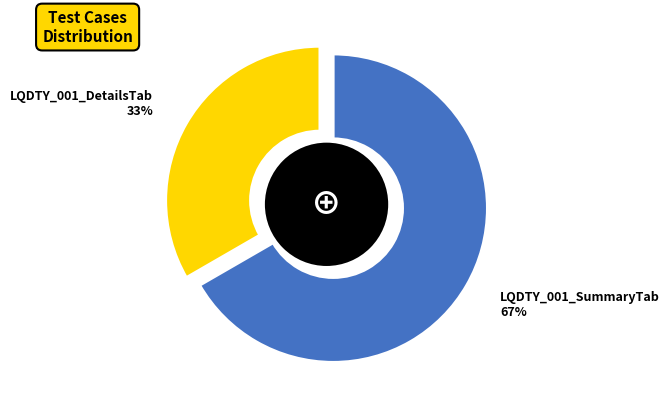

What portion of the pie excludes LQDTY_001_SummaryTab?

33.3%